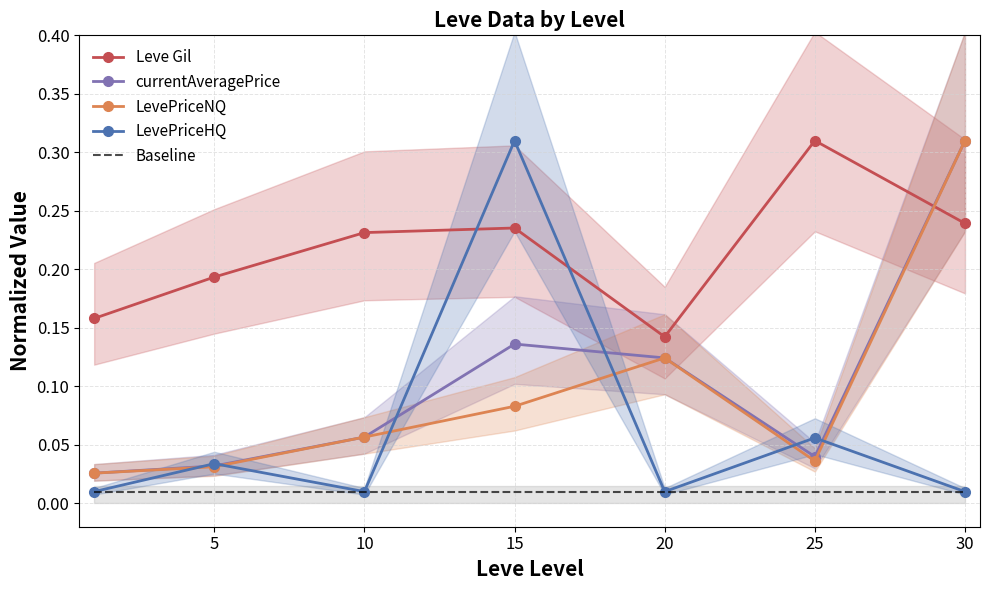

How many interior local peaks does the currentAveragePrice series have?

1